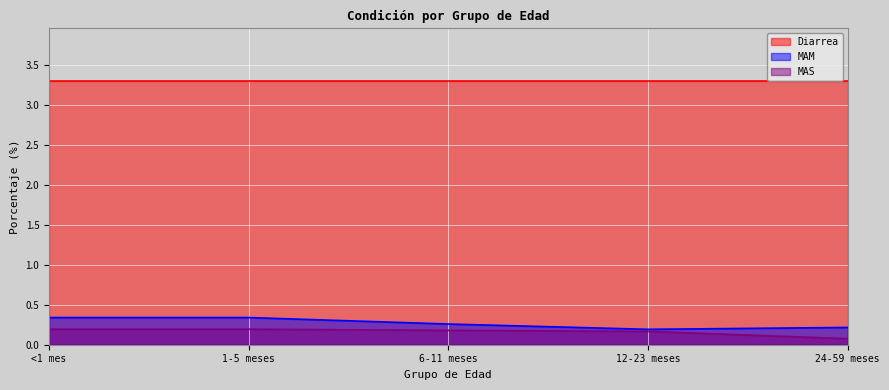

What is the value of the MAM point at the 5th from the left?

0.2